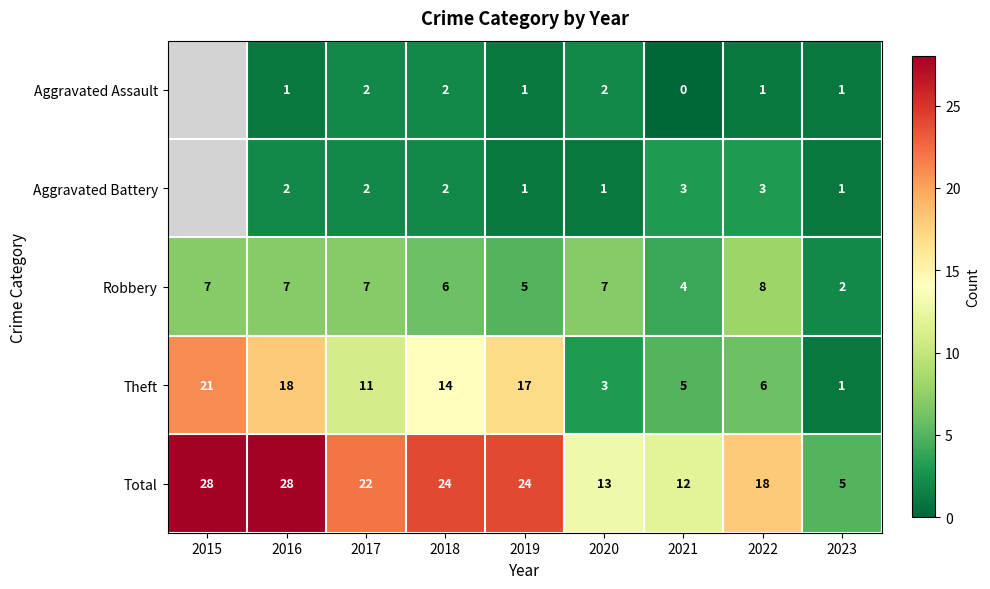

The value of Theft at 2016 is 5.0. True or false?

False